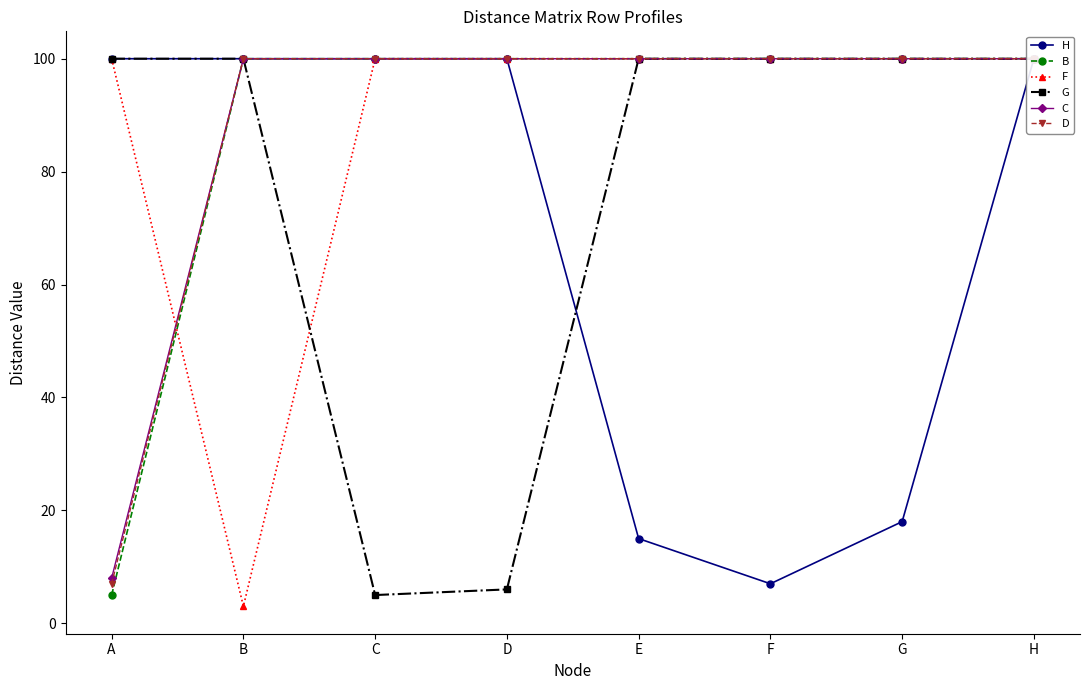

What is the average value of the C series?

88